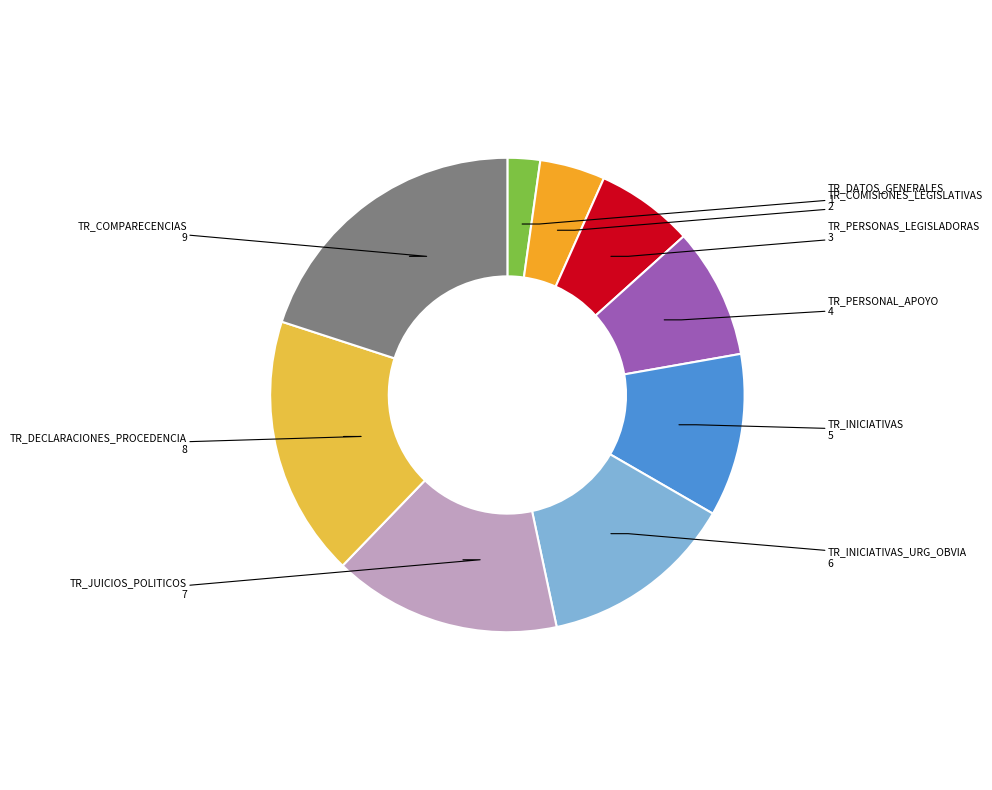

Is it true that TR_COMISIONES_LEGISLATIVAS is 4% of the pie?

True